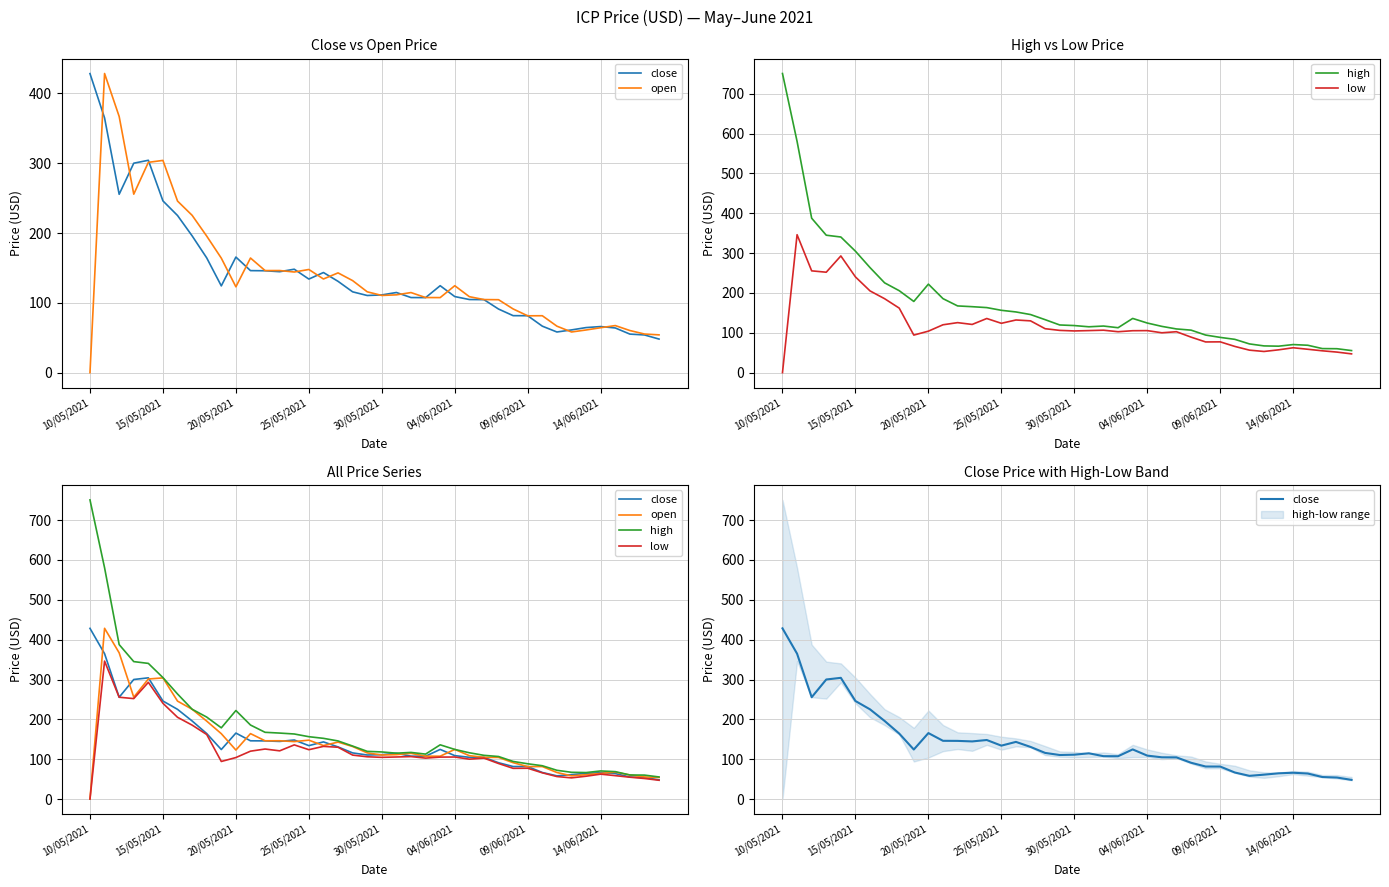

What are all the series names shown in the legend?

close, open, high, low